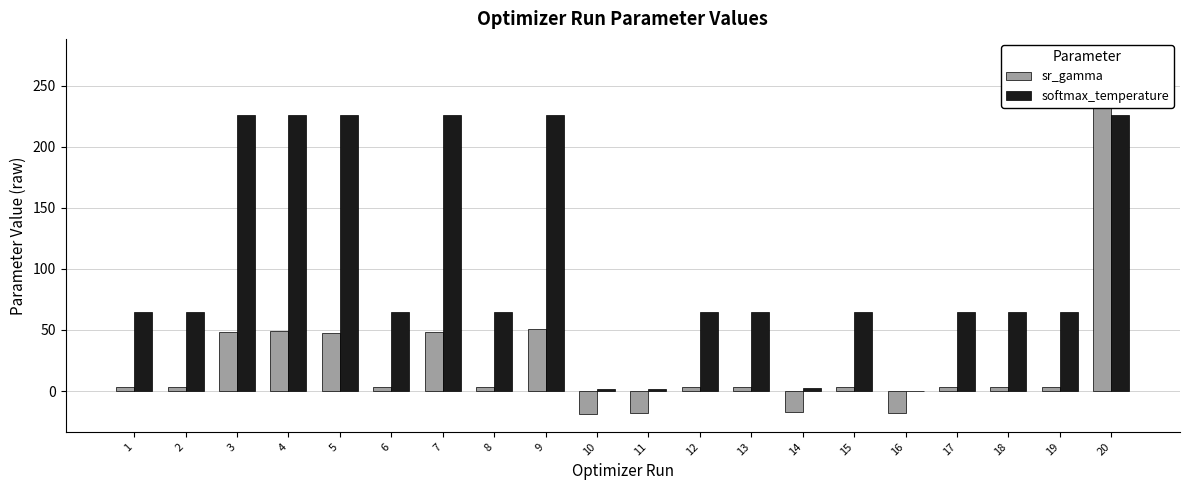

Which label corresponds to the smallest value in the chart?

10